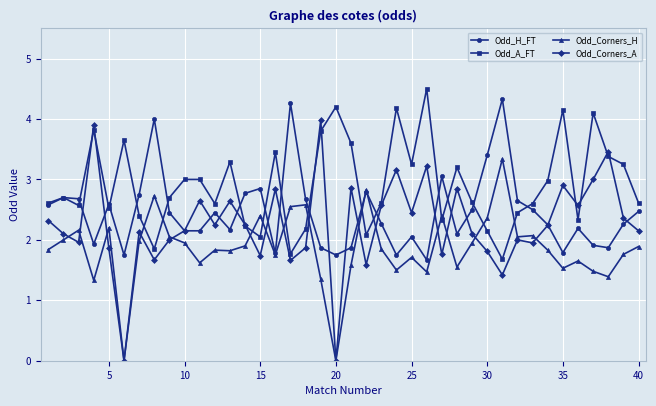

What is the greatest value displayed?

4.5